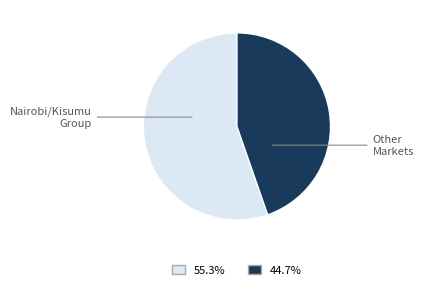

Is there a majority slice in this chart?

Yes